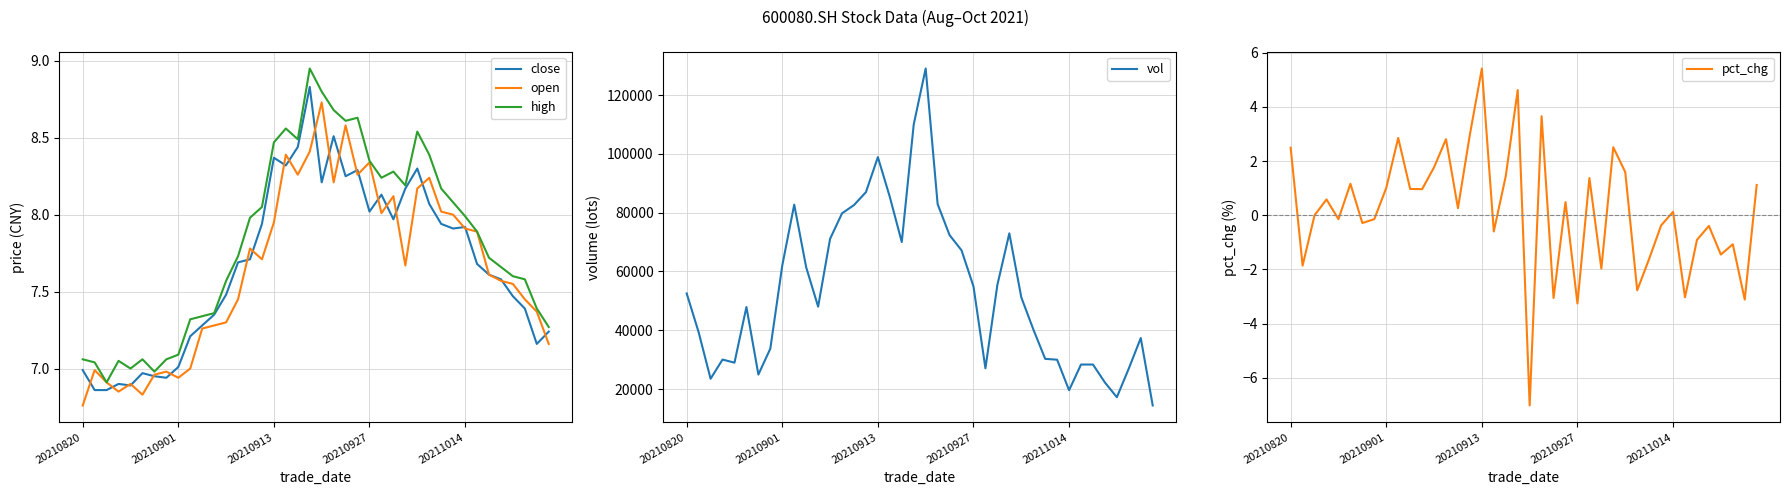

The close series shows 2.1 at 20210901. True or false?

False